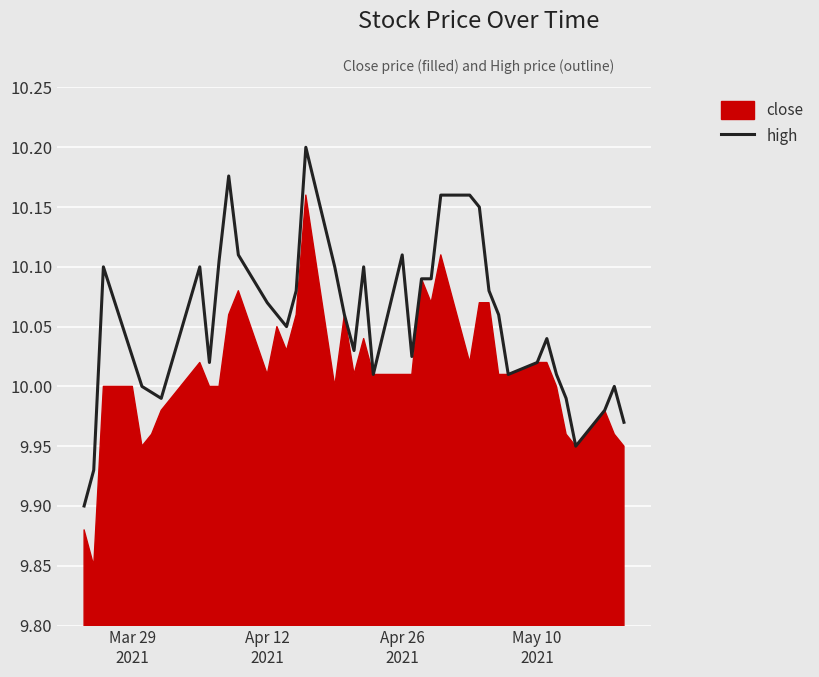

Reading left to right, what are all the values shown in this chart?

9.9	9.9	10.1	10.0	10.0	10.0	10.0	10.1	10.0	10.1	10.2	10.1	10.1	10.1	10.1	10.1	10.2	10.1	10.1	10.0	10.1	10.0	10.1	10.0	10.1	10.1	10.2	10.2	10.2	10.1	10.1	10.0	10.0	10.0	10.0	10.0	9.9	10.0	10.0	10.0